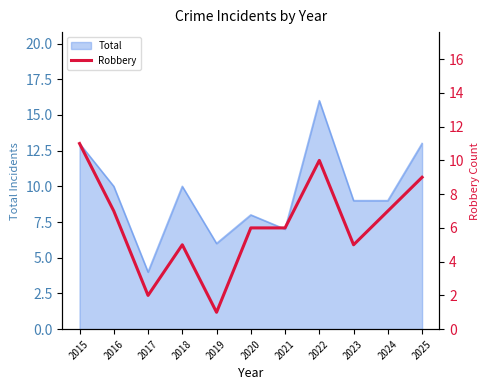

Reading left to right, what are all the values shown in this chart?

2015=11	2016=7	2017=2	2018=5	2019=1	2020=6	2021=6	2022=10	2023=5	2024=7	2025=9